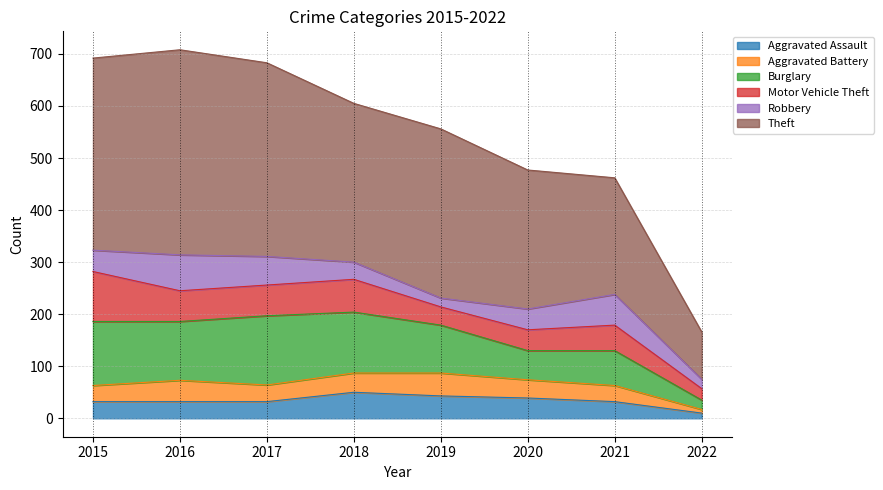

At 2019, list the series in order from smallest to largest.

Robbery, Motor Vehicle Theft, Aggravated Assault, Aggravated Battery, Burglary, Theft